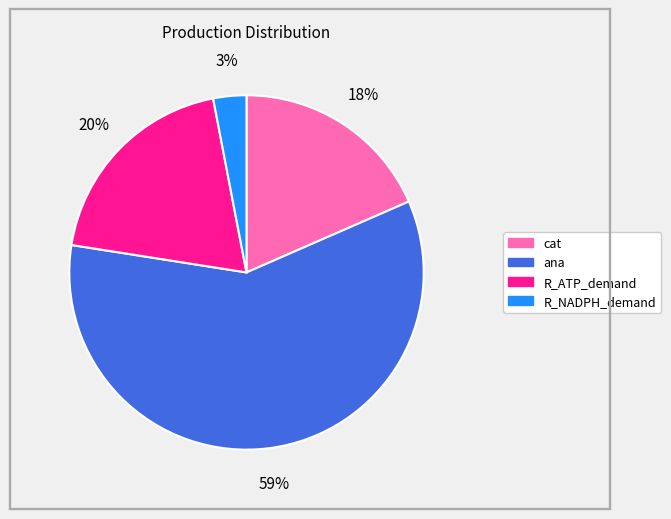

To the nearest percent, what is the difference between the largest and smallest slice percentages?

56%